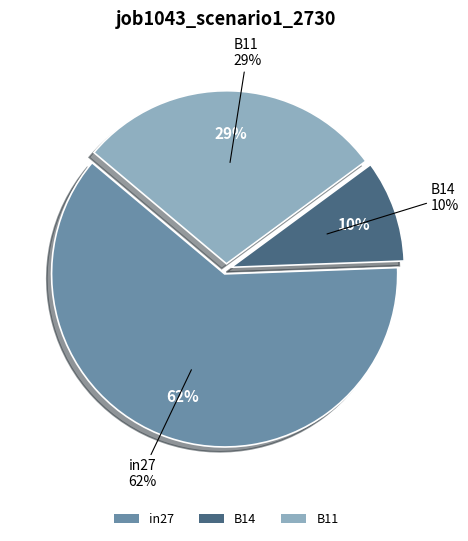

Count the number of slices in the pie.

3